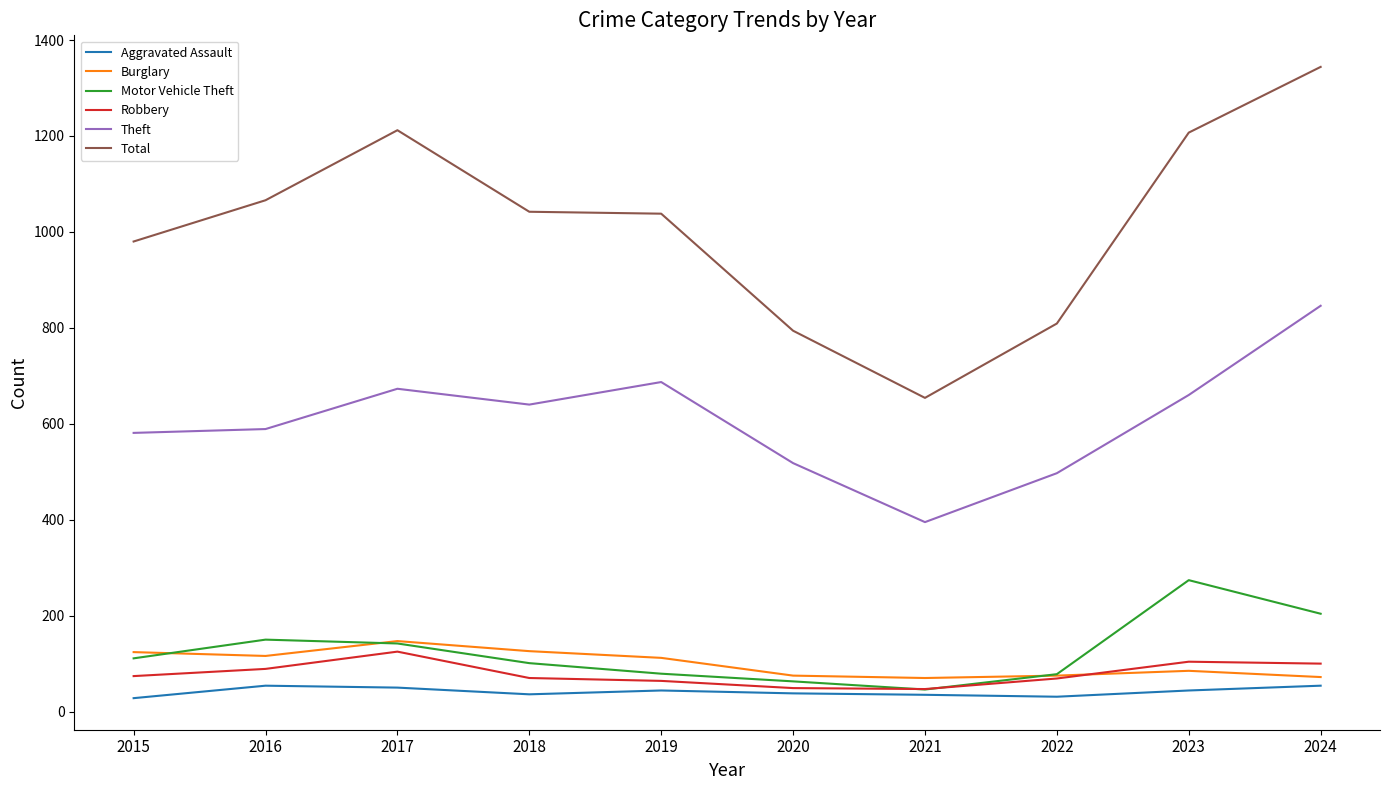

Which series has the largest total across all categories?

Total